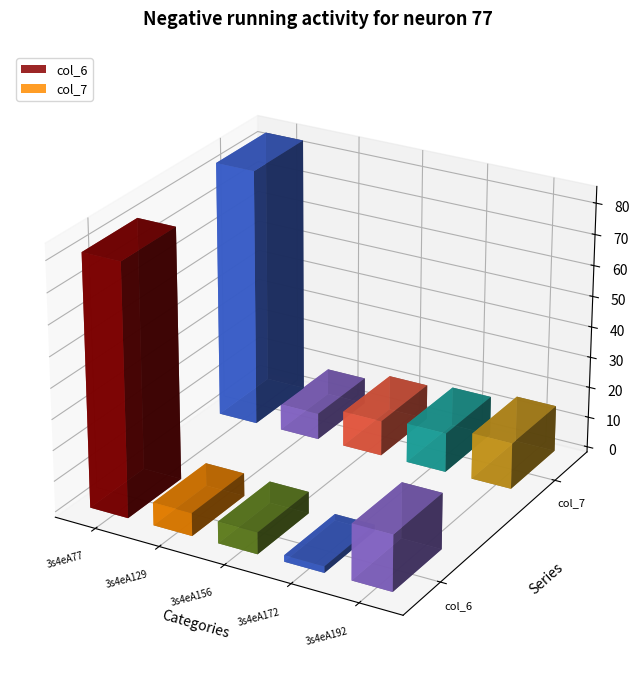

At which category is the sum across all series the highest?

3s4eA77